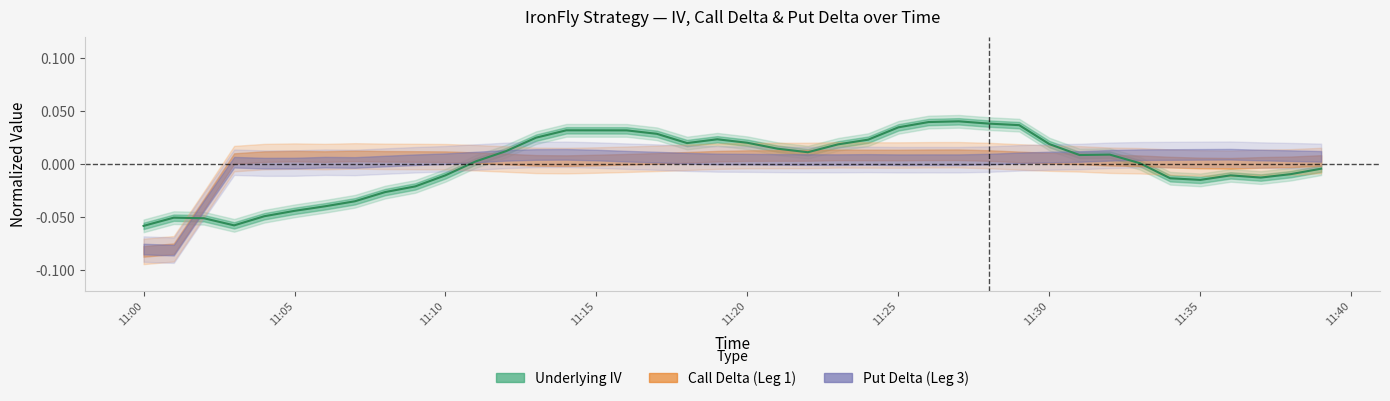

Does the chart display data point markers on the line(s)?

No